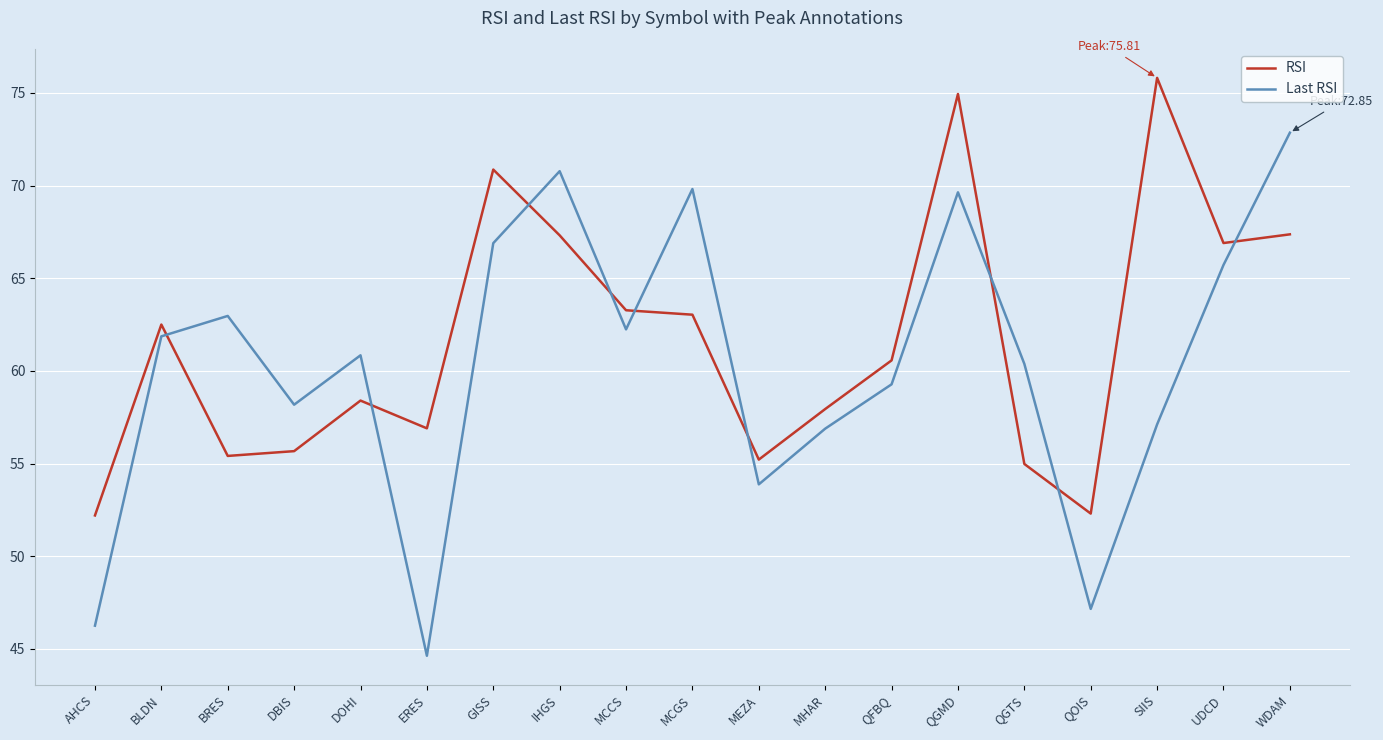

What is the difference between the highest and lowest values at DOHI?

2.4